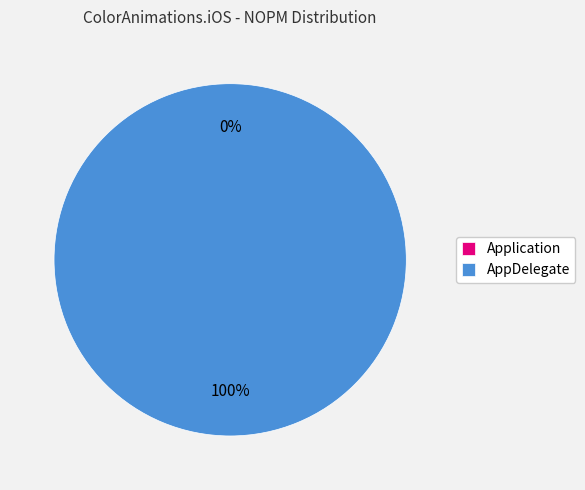

How many segments does this pie chart have?

2